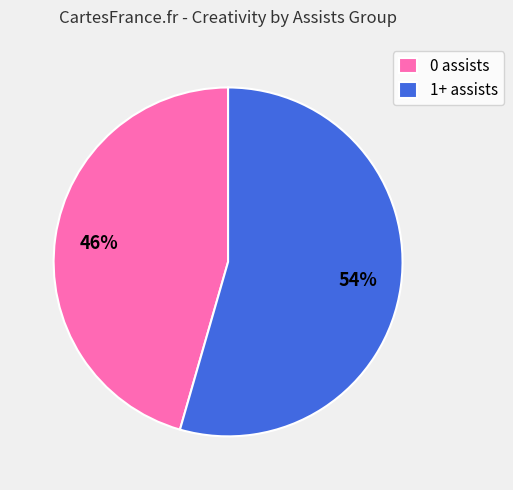

Between 0 assists and 1+ assists, which is larger?

1+ assists